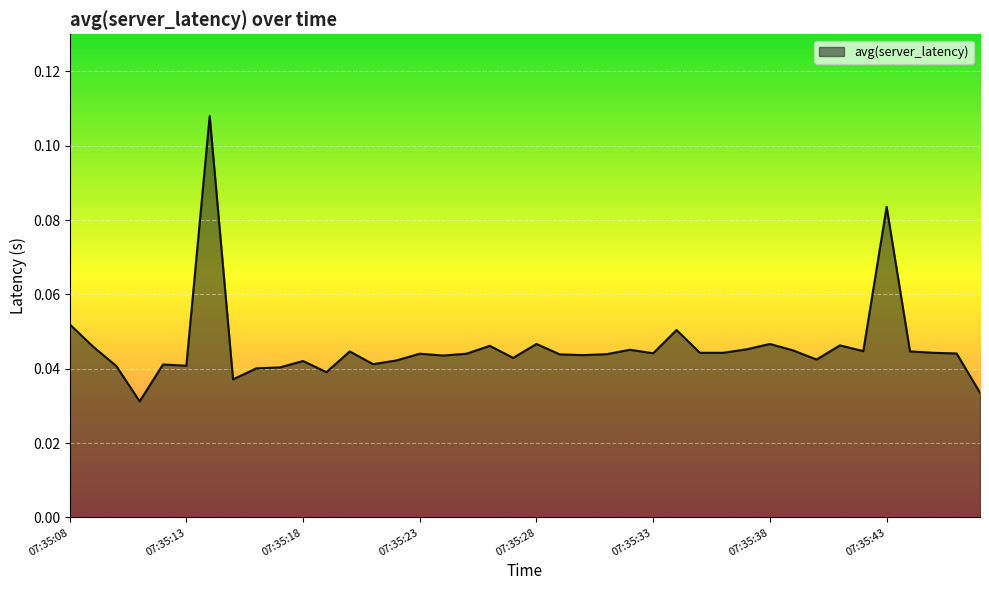

Rank the categories by value from lowest to highest.

07:35:11, 07:35:47, 07:35:15, 07:35:19, 07:35:16, 07:35:17, 07:35:10, 07:35:13, 07:35:12, 07:35:21, 07:35:18, 07:35:22, 07:35:40, 07:35:27, 07:35:24, 07:35:30, 07:35:29, 07:35:31, 07:35:25, 07:35:23, 07:35:46, 07:35:33, 07:35:35, 07:35:36, 07:35:45, 07:35:20, 07:35:44, 07:35:42, 07:35:39, 07:35:32, 07:35:37, 07:35:09, 07:35:26, 07:35:41, 07:35:28, 07:35:38, 07:35:34, 07:35:08, 07:35:43, 07:35:14